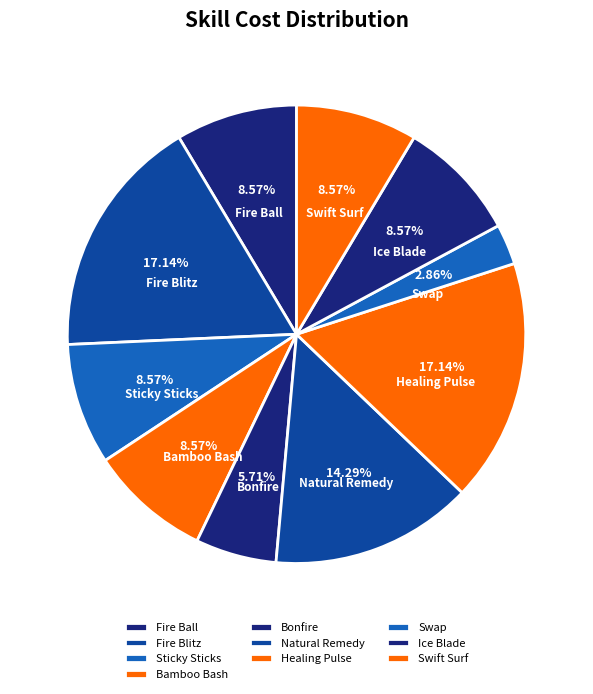

Which category has the smallest portion of the pie?

Swap